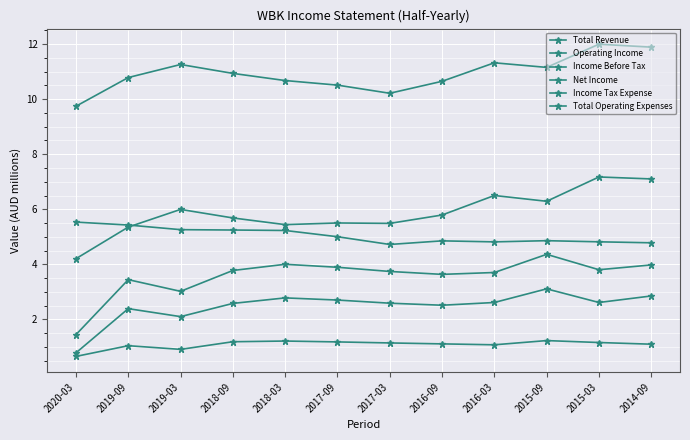

What is the difference between the maximum and minimum values in the Net Income series?

2.3